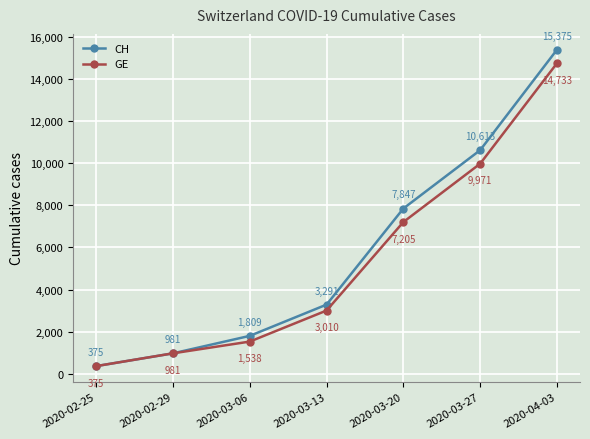

What is the label of the 5th point from the right?

2020-03-06